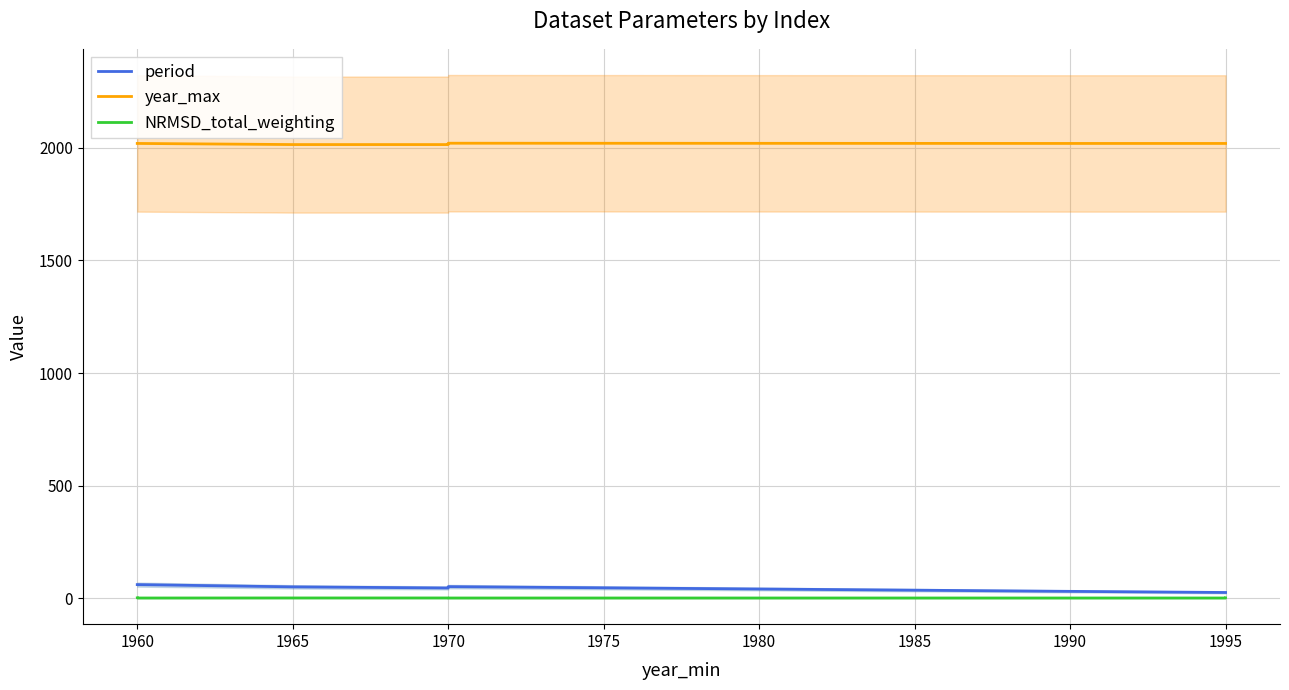

How many distinct data groups are displayed?

3